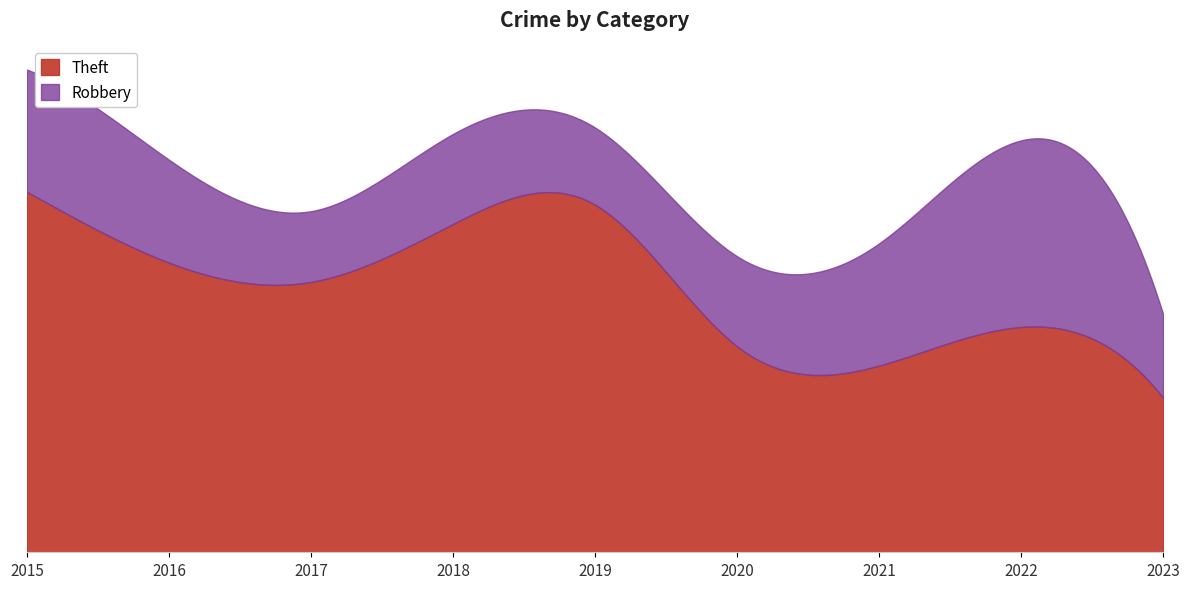

Rank the series at 2017 from lowest to highest value.

Robbery, Theft